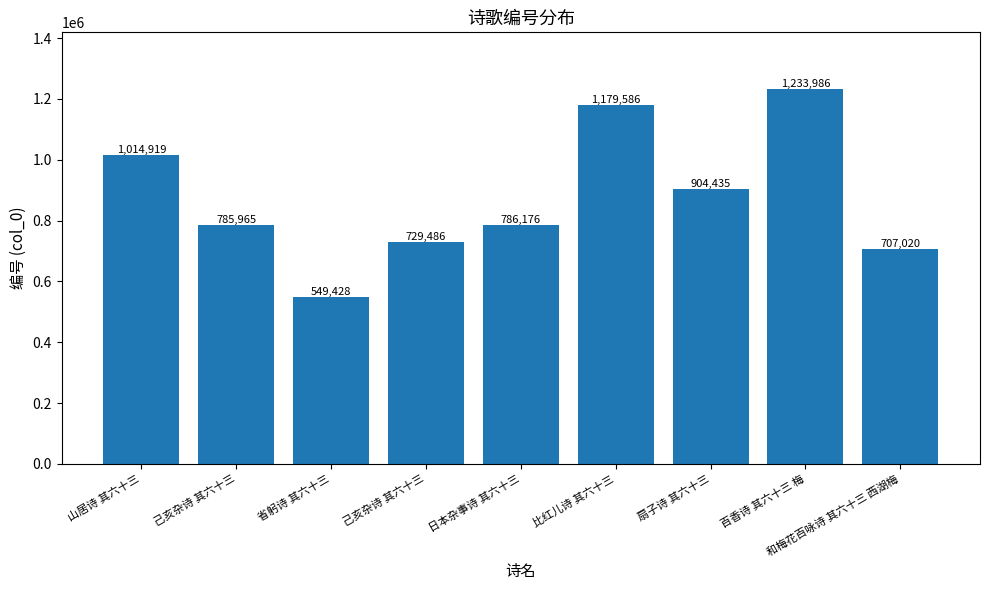

Count the number of categories in the chart.

9